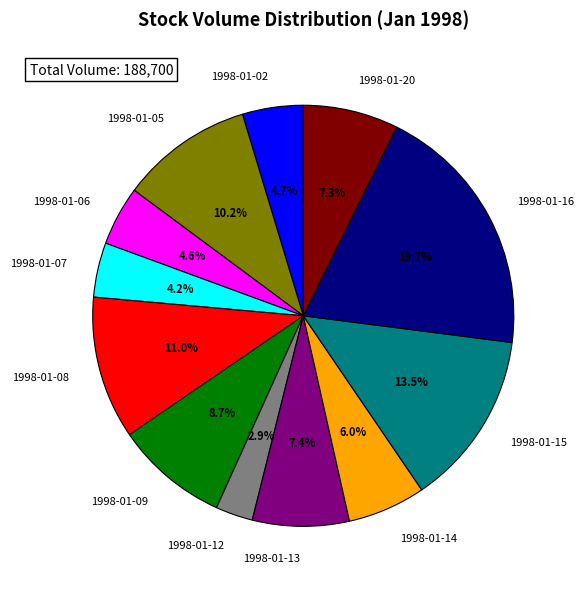

Is there any slice that represents more than half of the pie?

No